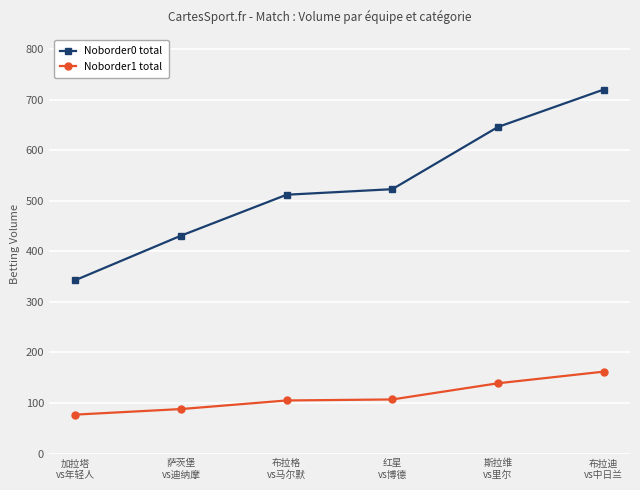

What is the difference between the second highest and minimum values in the Noborder0 total series?

303